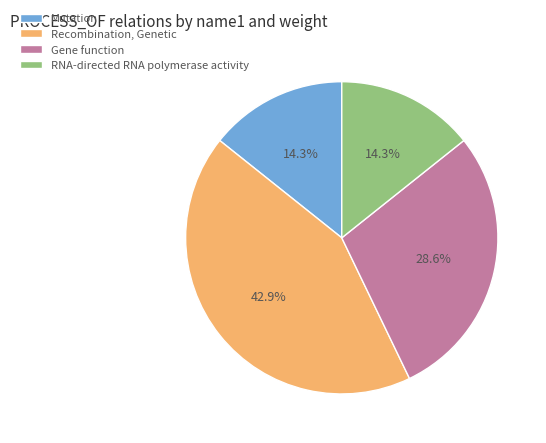

Is there a majority slice in this chart?

No